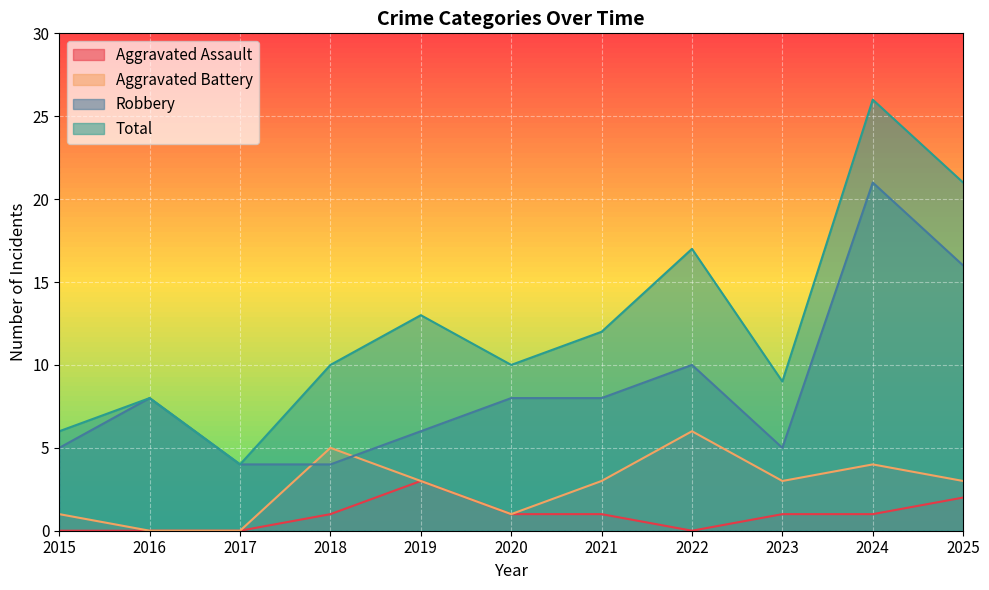

Is it true that Aggravated Assault equals 1 at 2025?

False